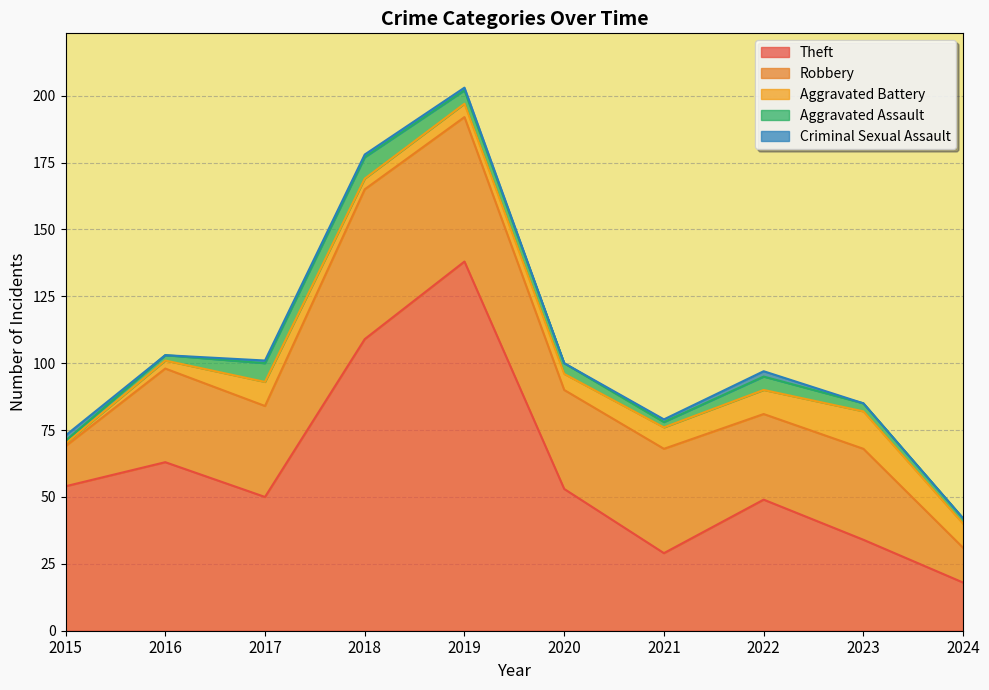

What is the difference between the second highest and minimum values in the Aggravated Assault series?

6